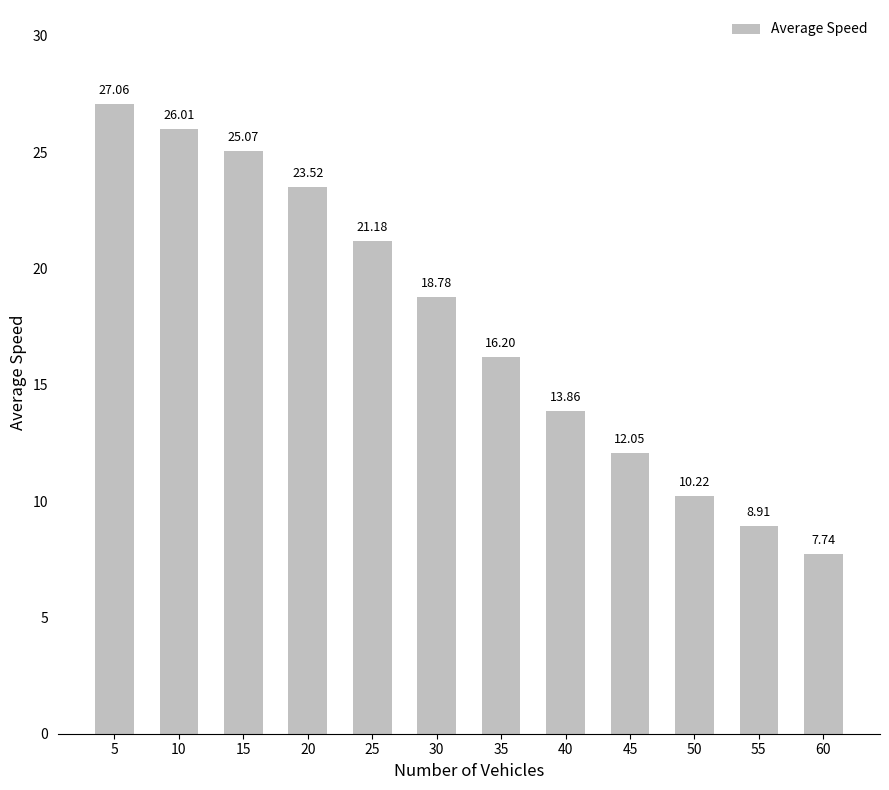

Between 60 and 35, which is larger?

35